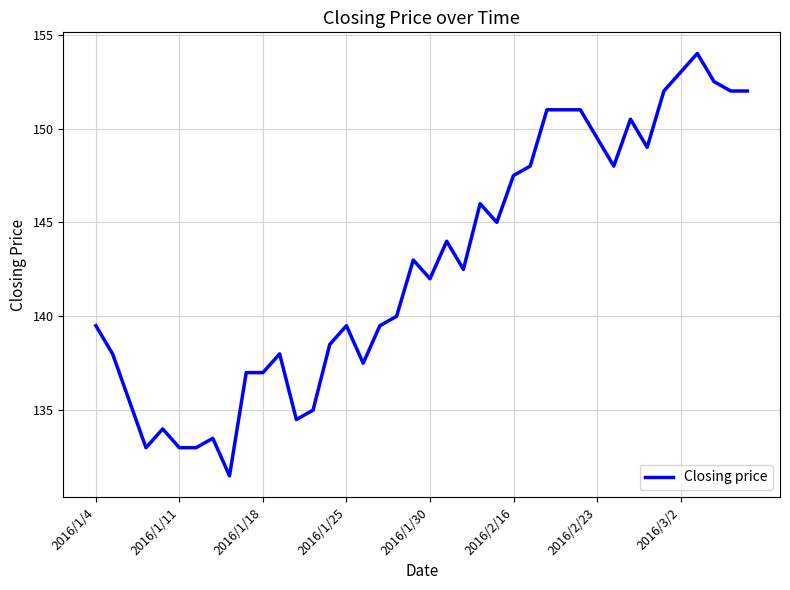

Reading right to left, list all the values displayed in this chart.

152.0	152.0	152.5	154.0	153.0	152.0	149.0	150.5	148.0	149.5	151.0	151.0	151.0	148.0	147.5	145.0	146.0	142.5	144.0	142.0	143.0	140.0	139.5	137.5	139.5	138.5	135.0	134.5	138.0	137.0	137.0	131.5	133.5	133.0	133.0	134.0	133.0	135.5	138.0	139.5